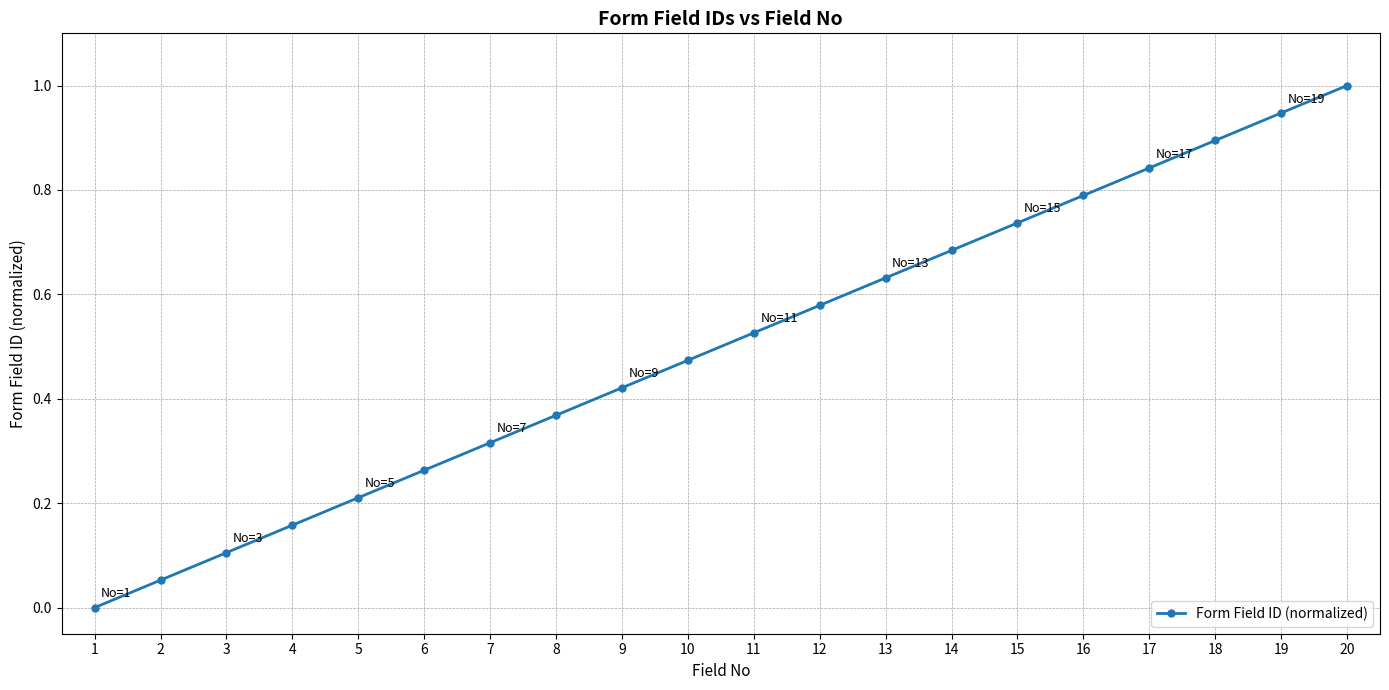

What is the greatest value displayed?

1.0